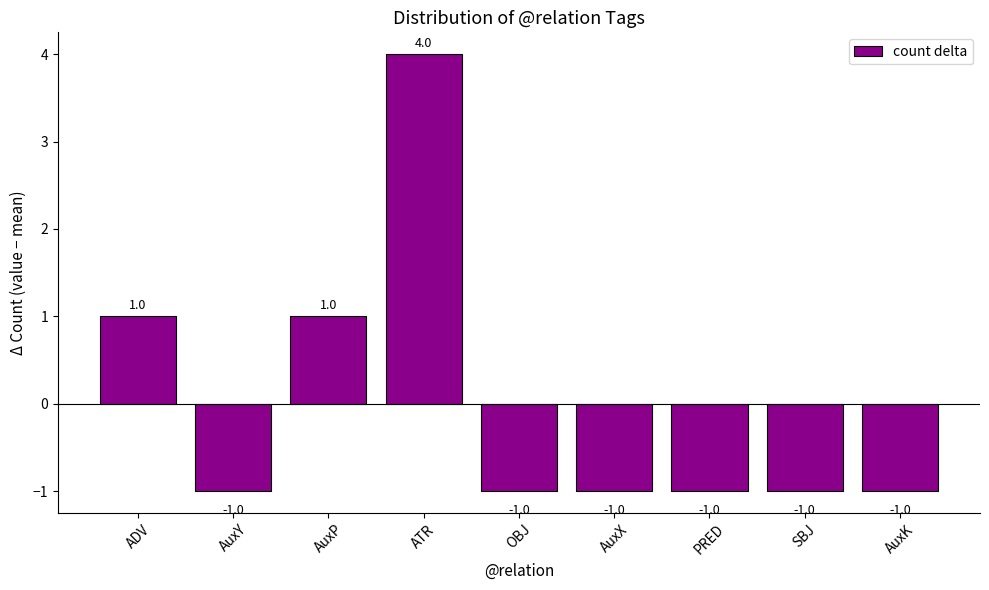

Reading left to right, what are all the values shown in this chart?

1	-1	1	4	-1	-1	-1	-1	-1